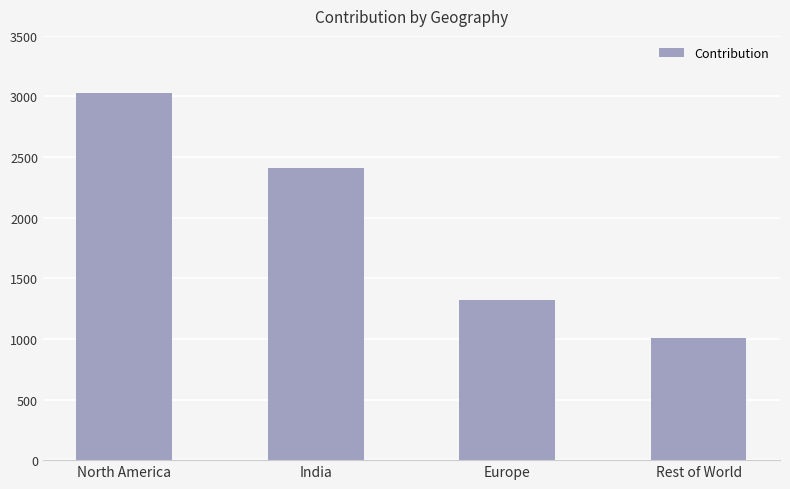

Which has a higher value, Europe or India?

India